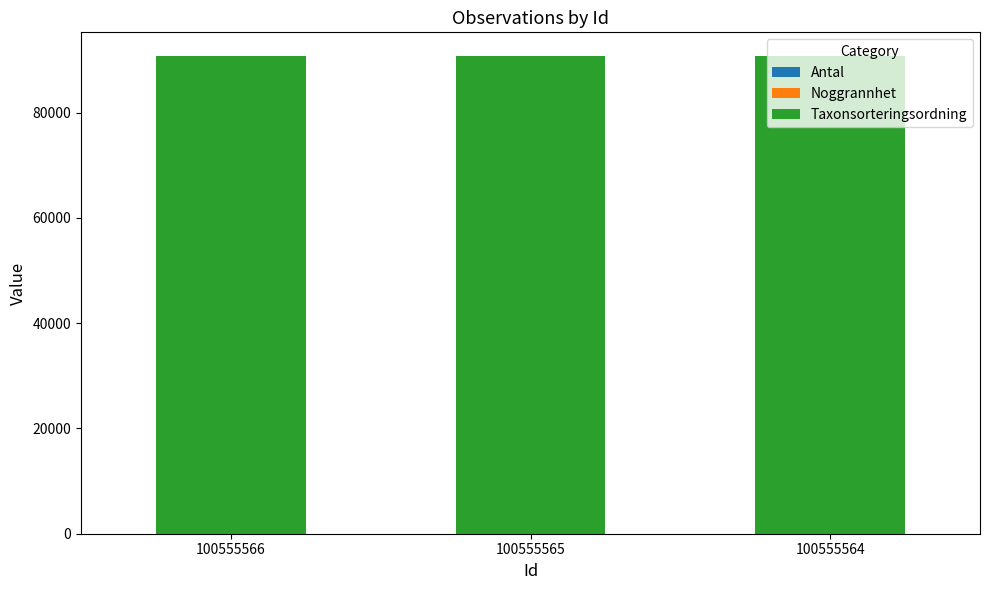

At how many categories does at least one series exceed 4284?

3